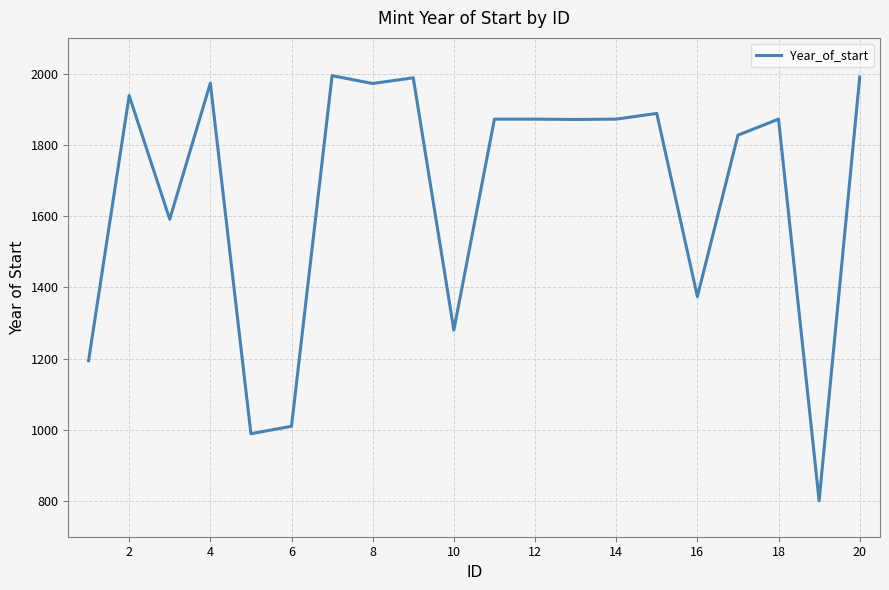

What is the difference between the maximum and minimum values?

1193